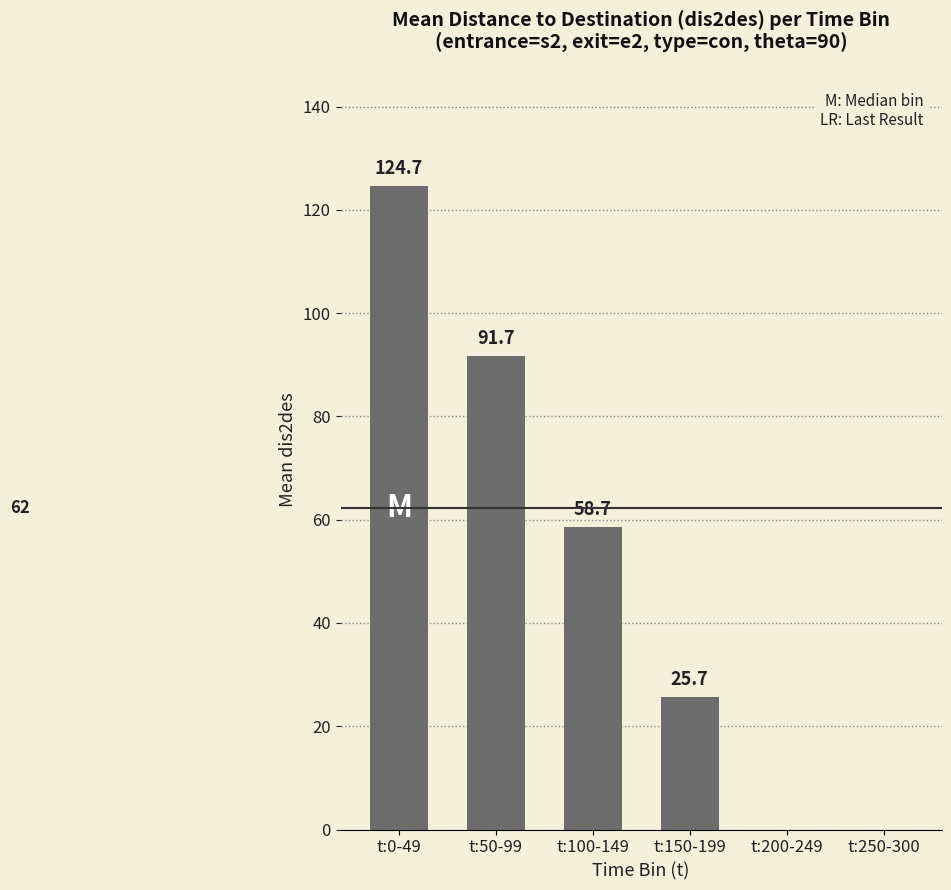

What is the average value?

50.1